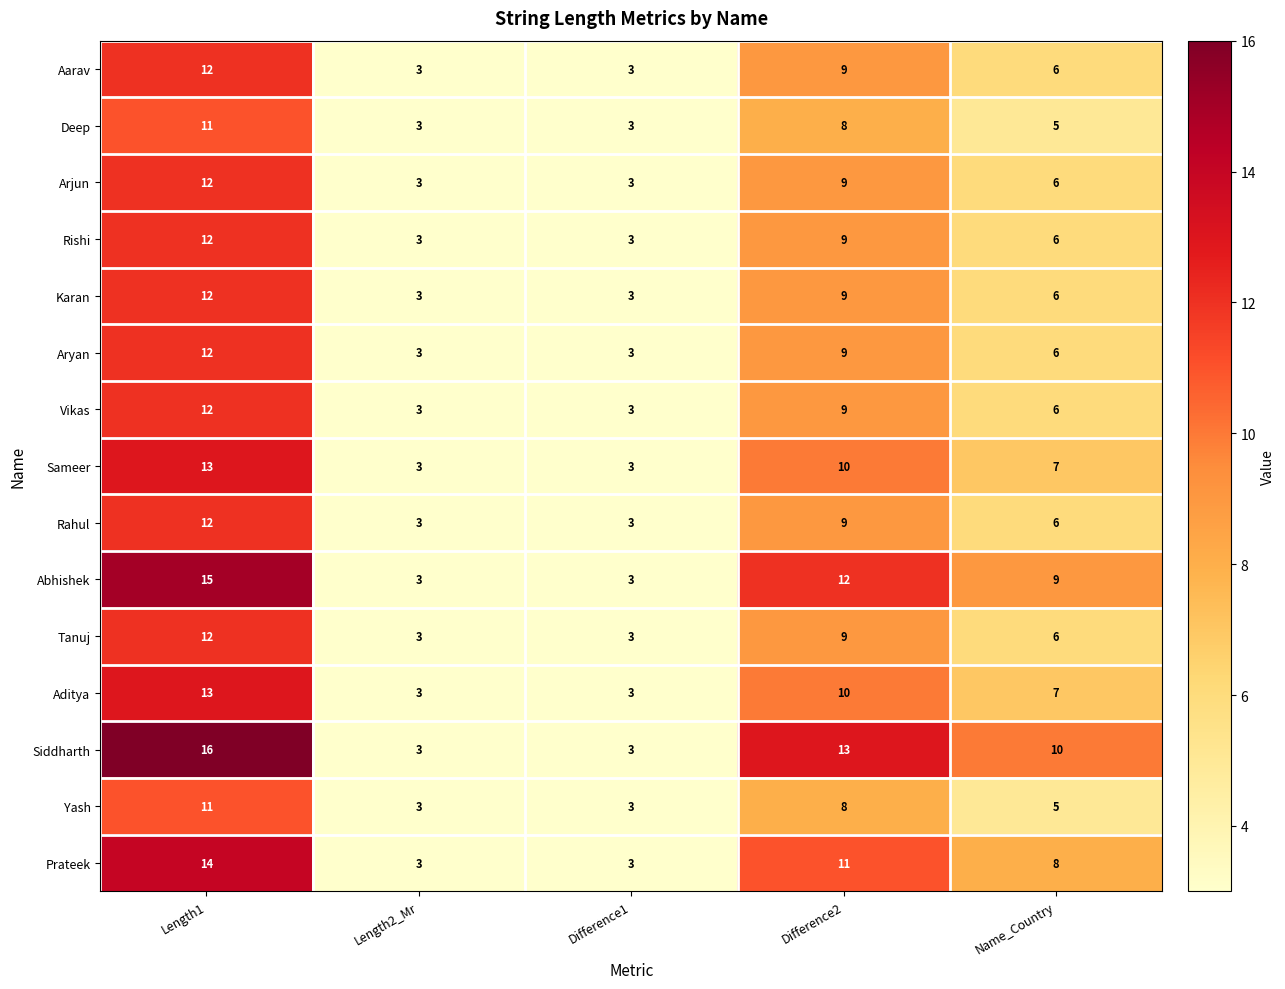

At which category does the chart reach its peak across all series?

Length1